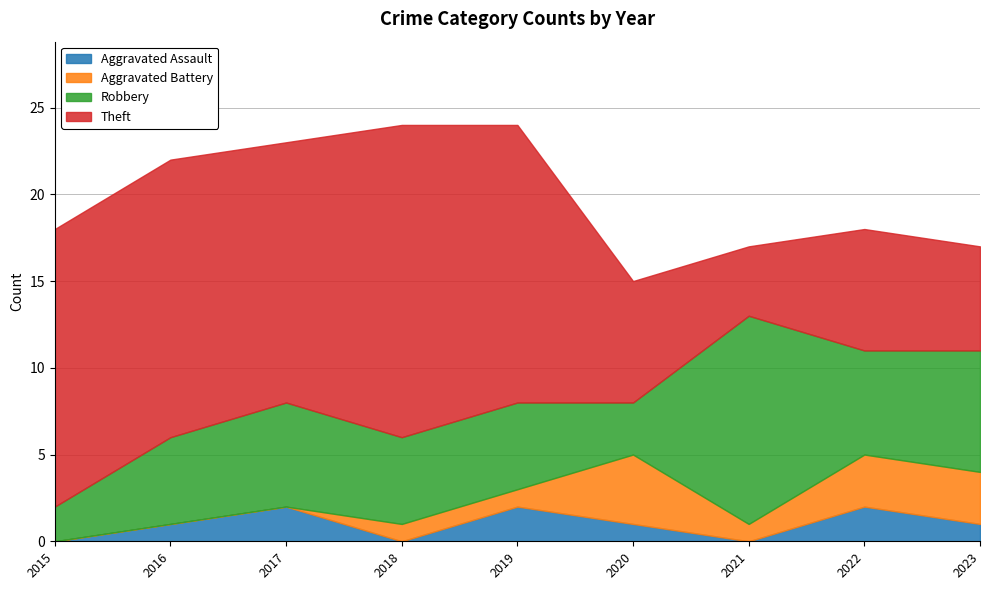

True or false: Aggravated Battery and Robbery cross at least once.

True